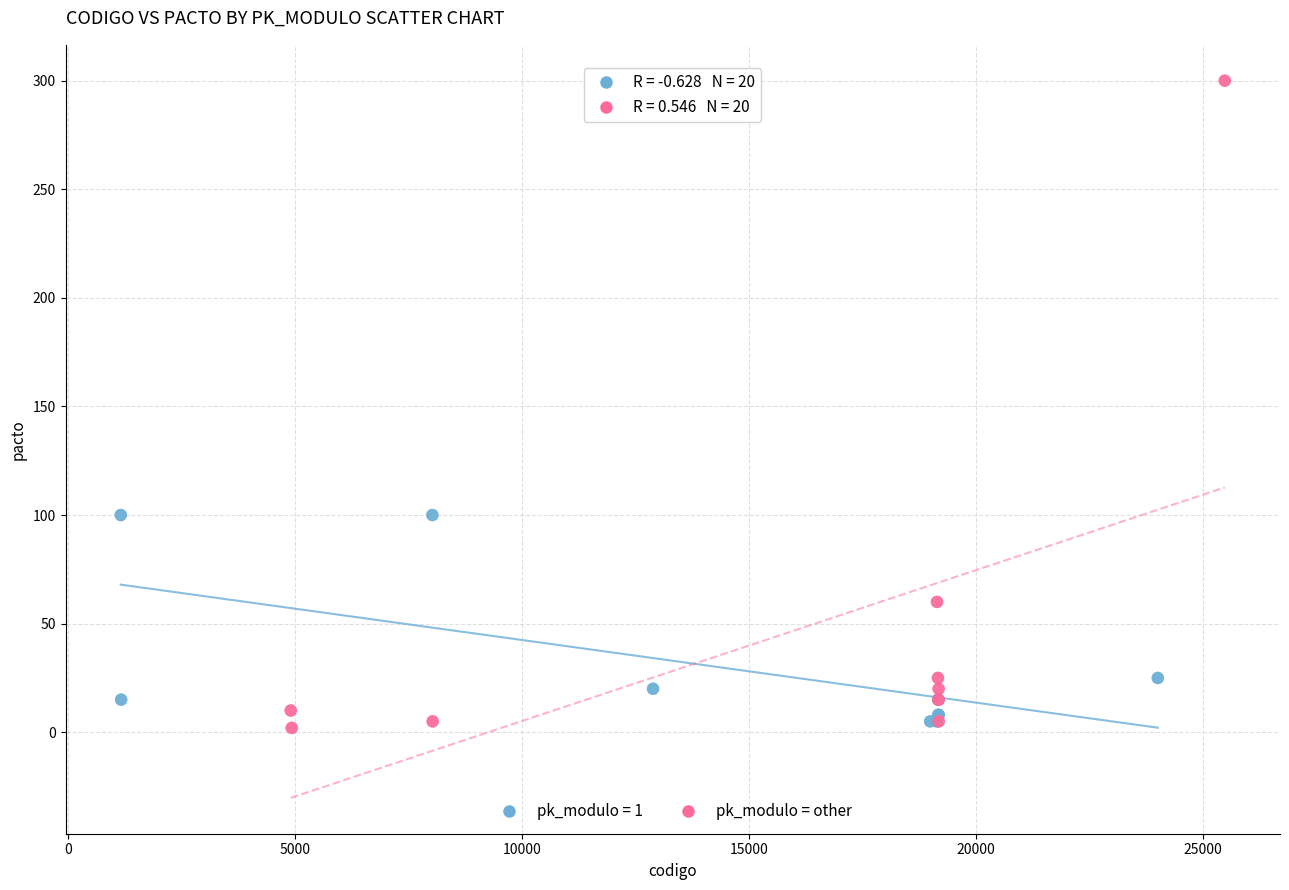

Which series reaches the maximum Y coordinate?

pk_modulo = other